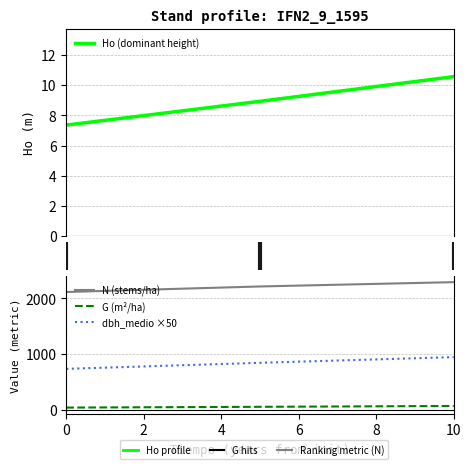

How many values in the Ho series exceed 8?

2